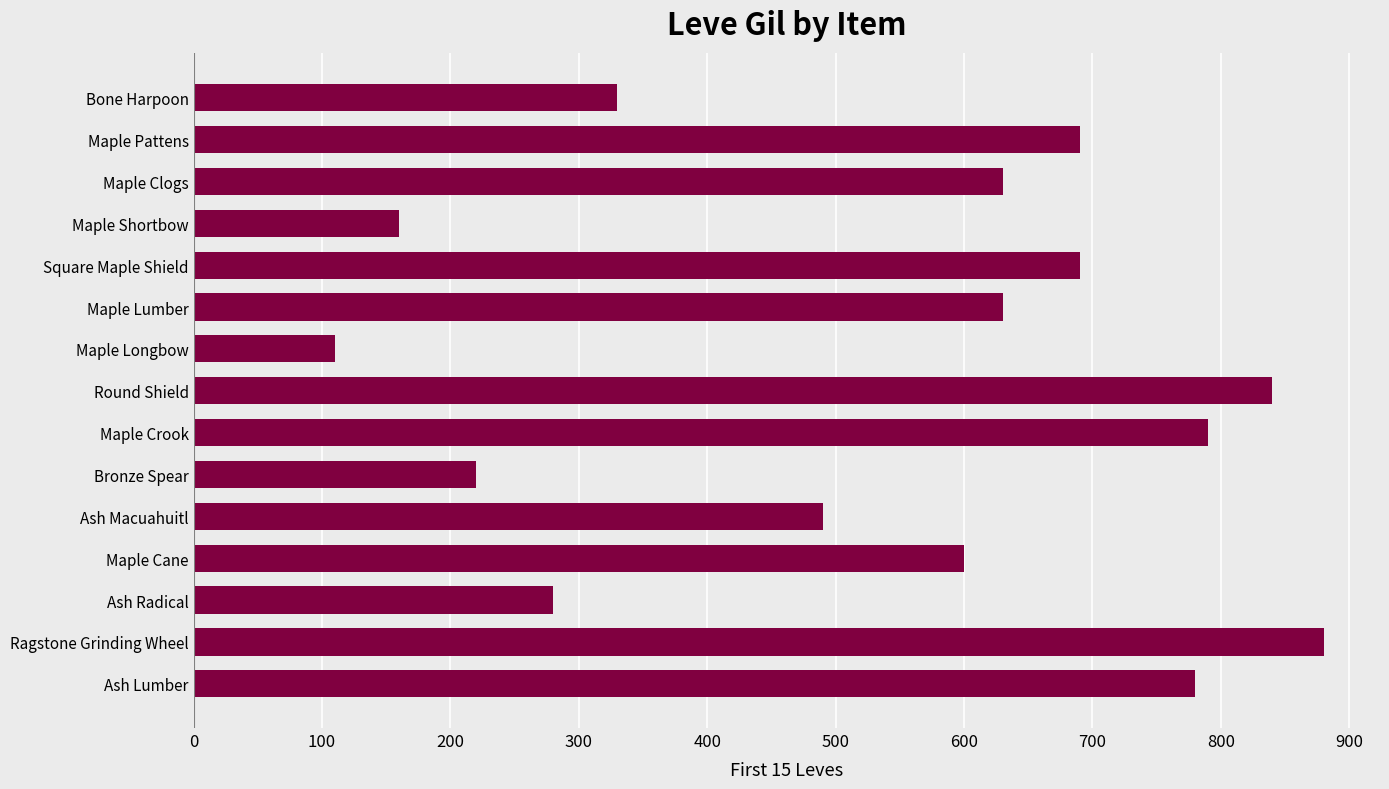

What is the label of the 2nd bar from the bottom?

Ragstone Grinding Wheel